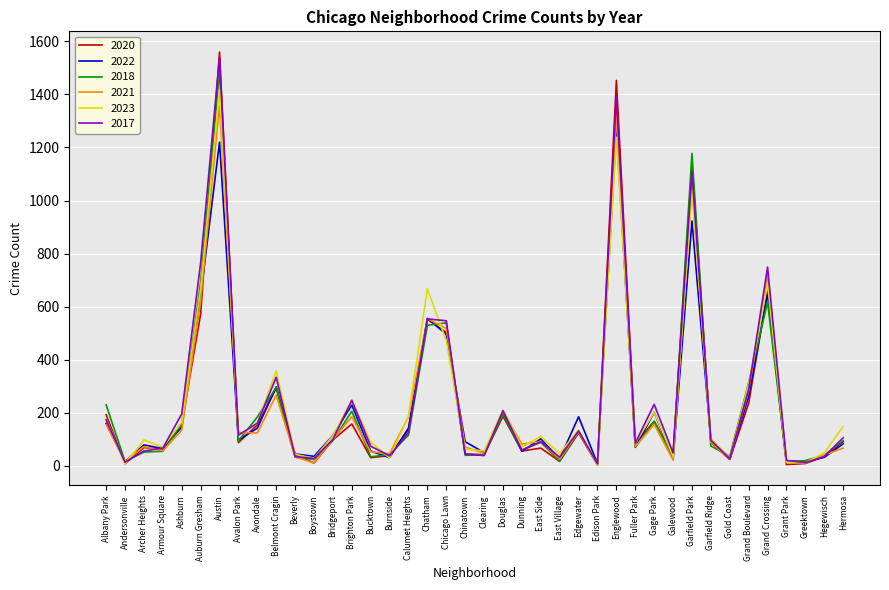

What are all the series names shown in the legend?

2020, 2022, 2018, 2021, 2023, 2017